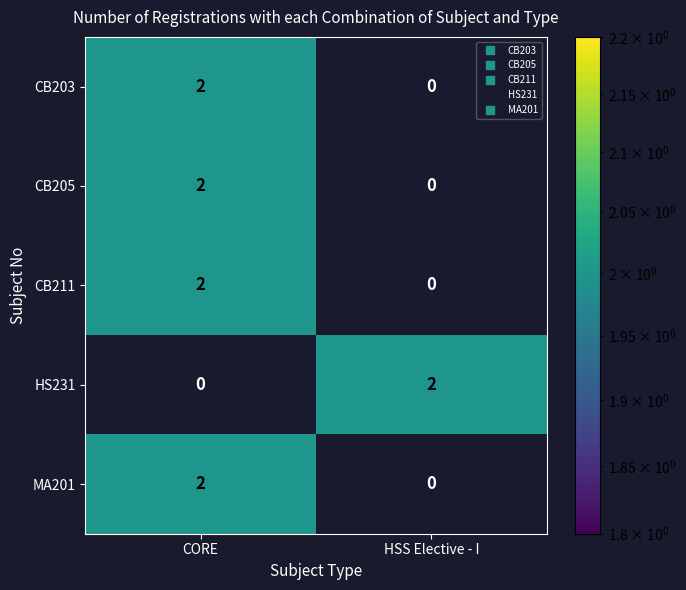

Is it true that CB205 equals 4 at CORE?

False